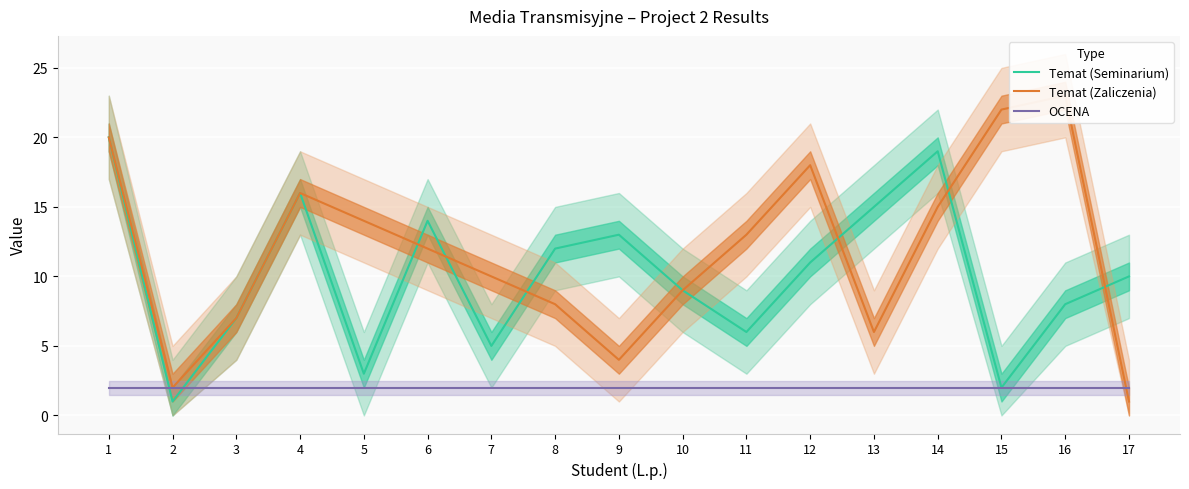

True or false: Temat (Zaliczenia) and OCENA cross at least once.

True